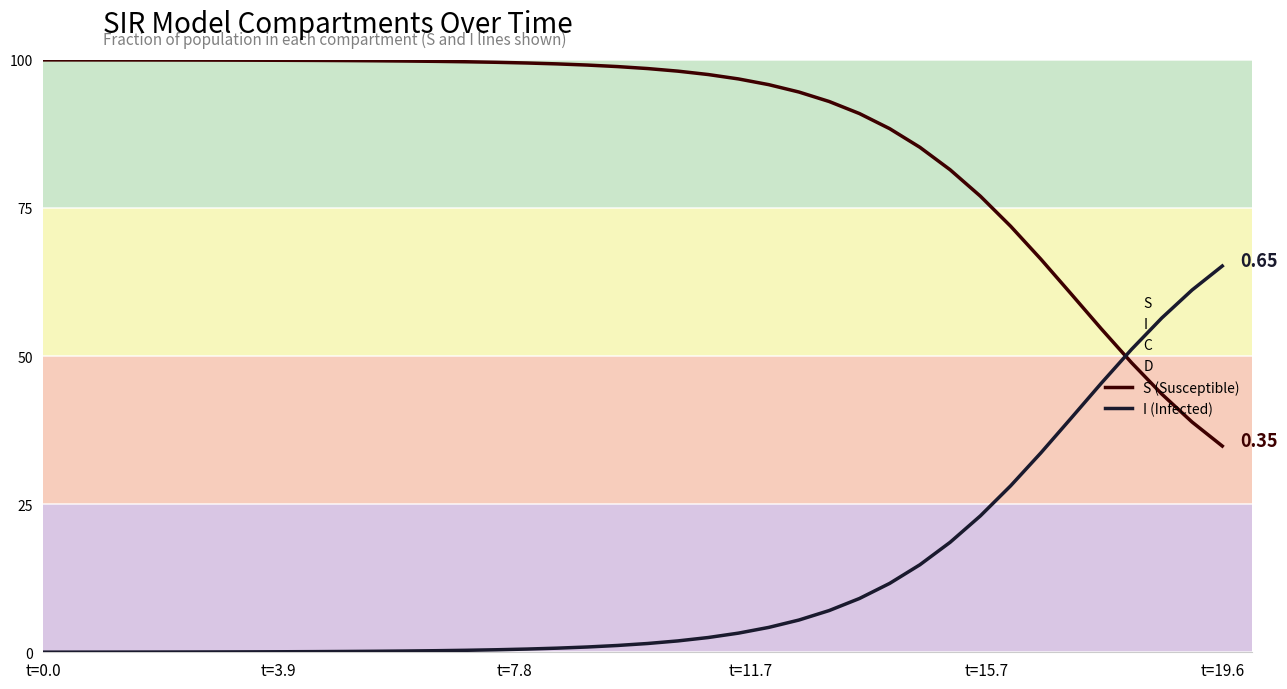

What is the difference between the maximum and minimum values in the S (Susceptible) series?

0.7